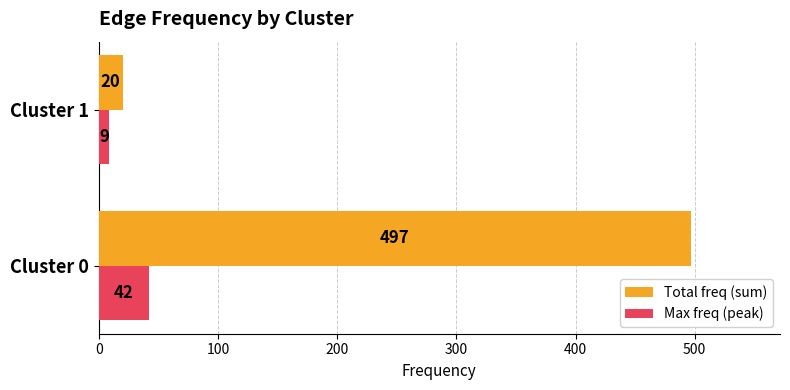

True or false: Total freq (sum) has a value of 227 at Cluster 0.

False